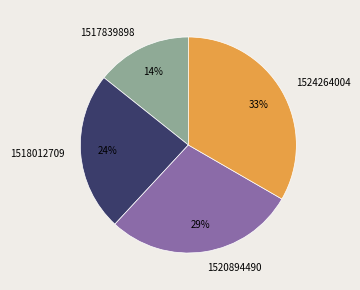

Do 1517839898 and 1518012709 together represent more than half of the pie?

No